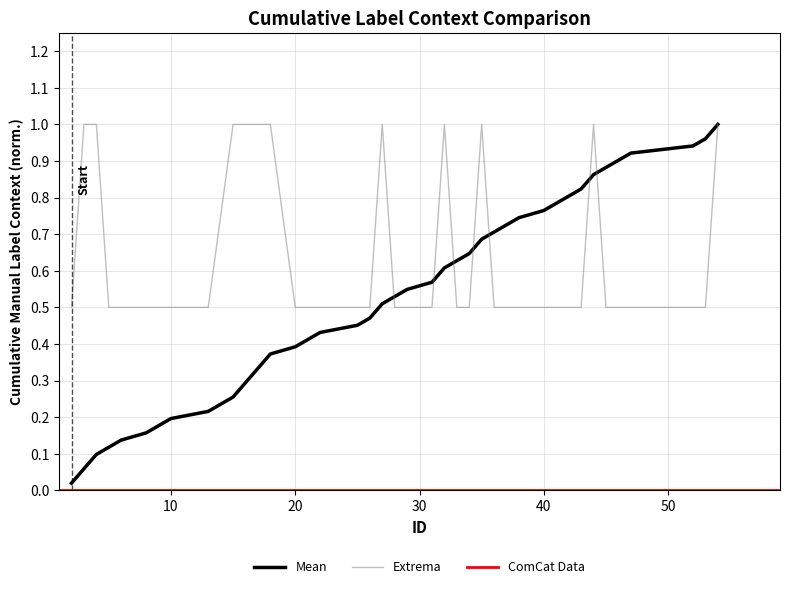

Is it true that Mean equals 0.5 at 20?

False